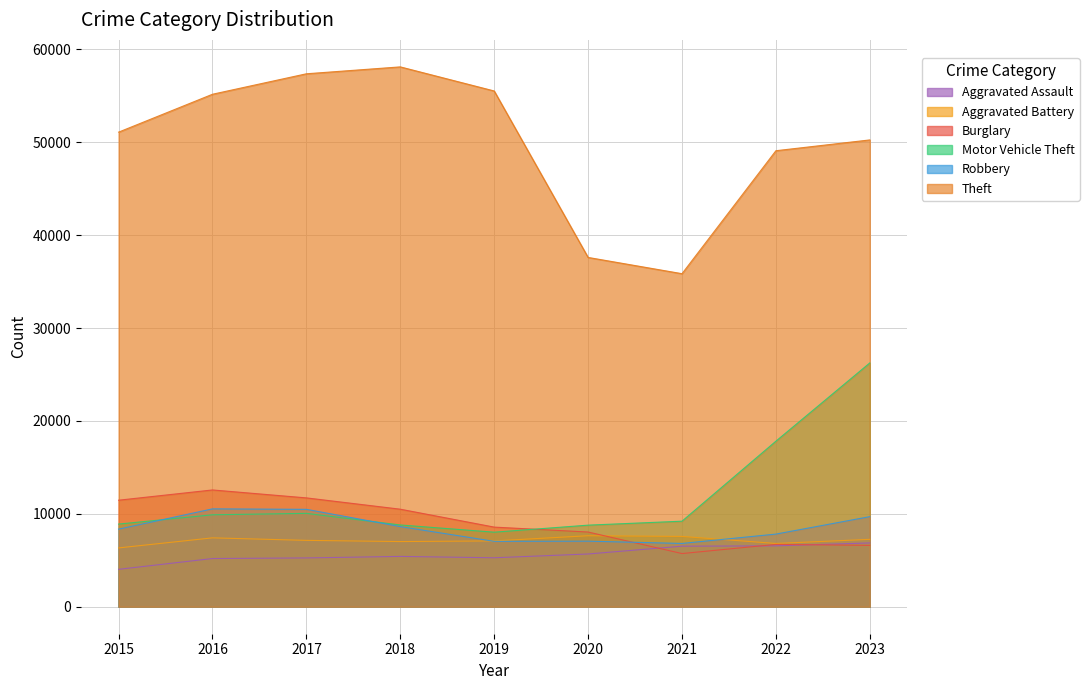

True or false: Aggravated Battery and Motor Vehicle Theft intersect in this chart.

False